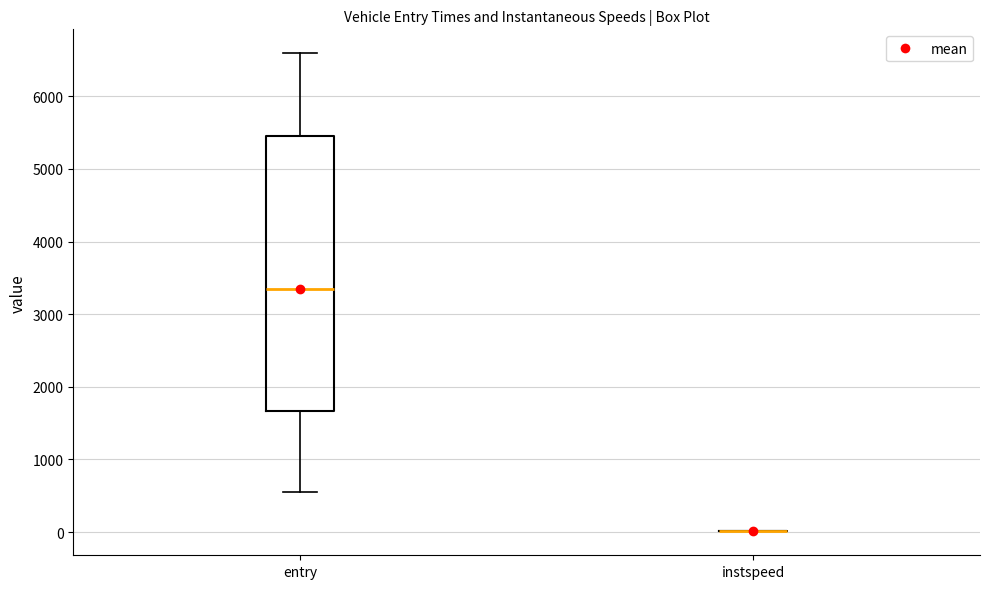

Reading left to right, transcribe this box plot: for each box, give where its median line is, the range the box spans, and where its two whiskers end, as read against the y-axis. The values are not printed on the chart, so give them approximately, as read against the axis.

entry: median 3300, box 1700 to 5500, whiskers 600 to 6600
instspeed: box collapsed to a line at 0, whiskers 0 to 0